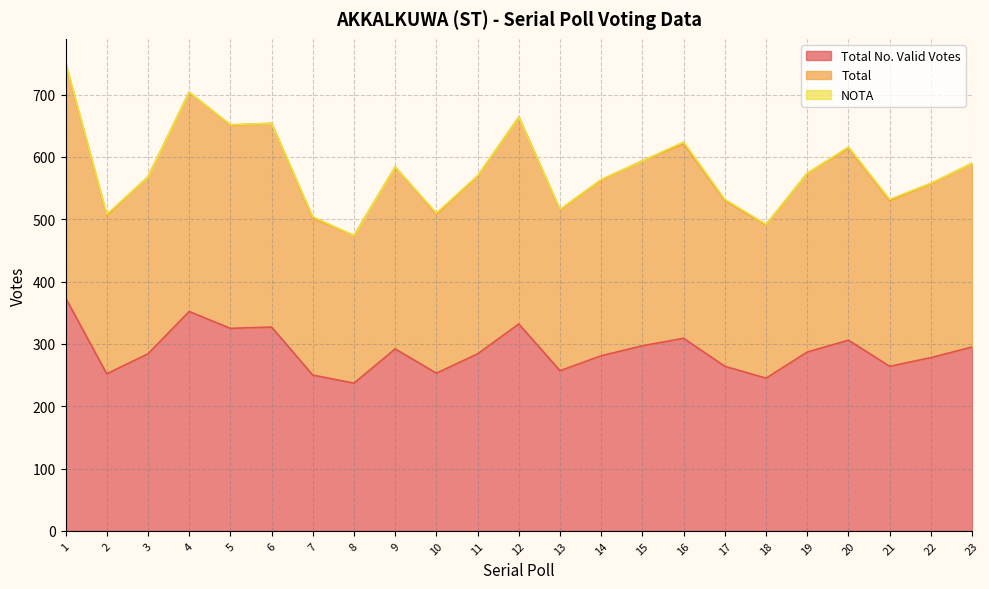

What is the greatest value displayed?

752